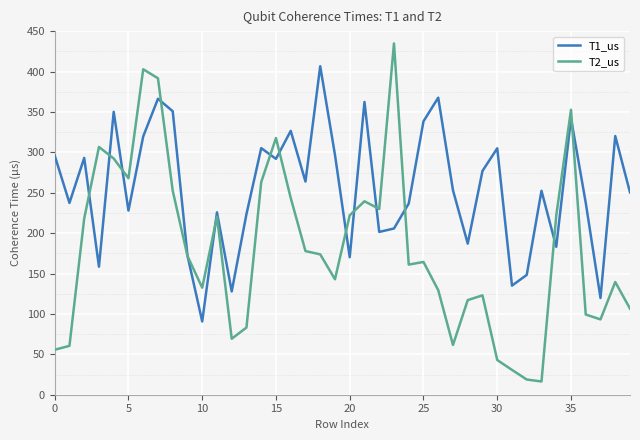

True or false: T2_us has a value of 188.7 at 26.

False